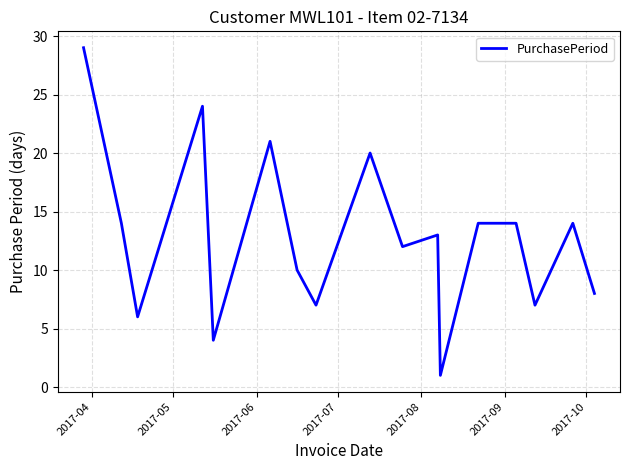

What is the difference between the maximum and minimum values?

28